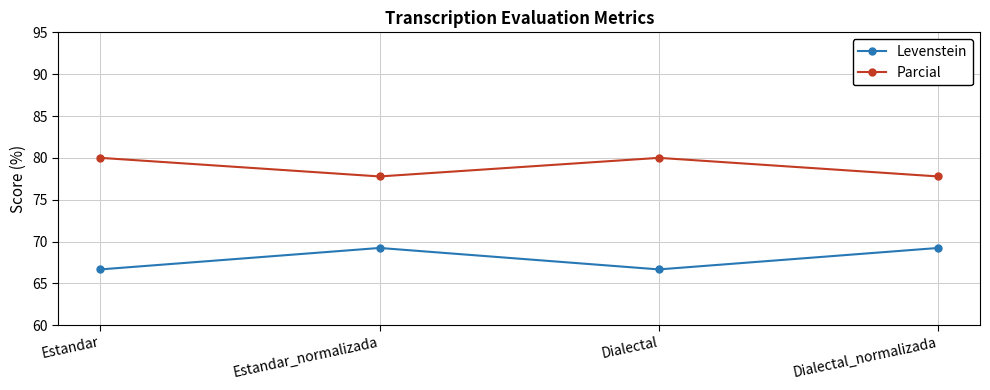

What is the spread (max minus min) of values at Estandar_normalizada?

8.5